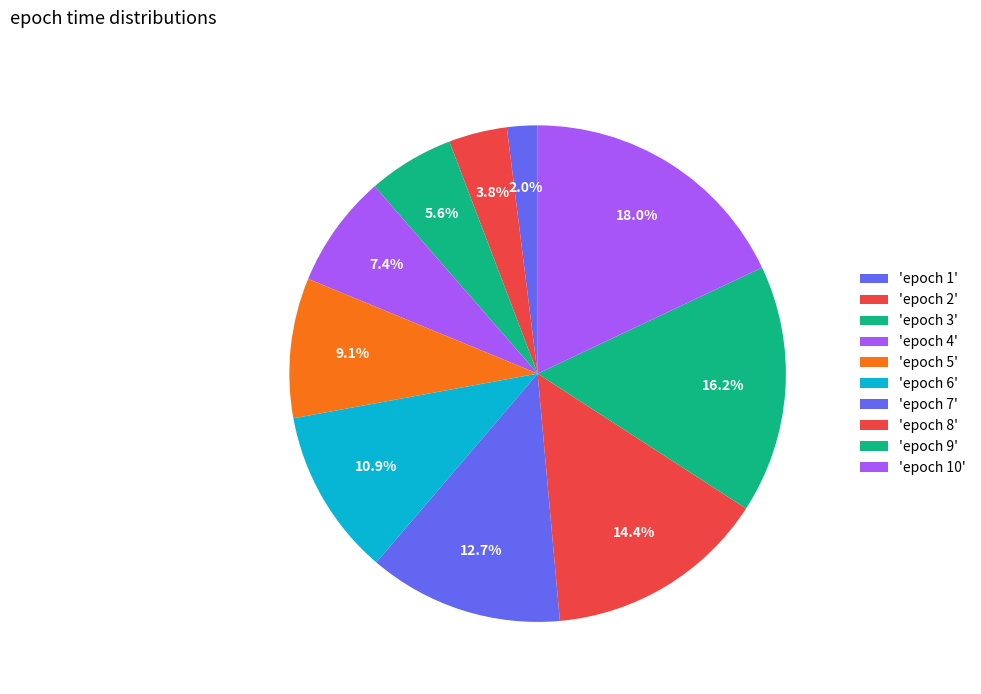

How many slices are in this pie chart?

10